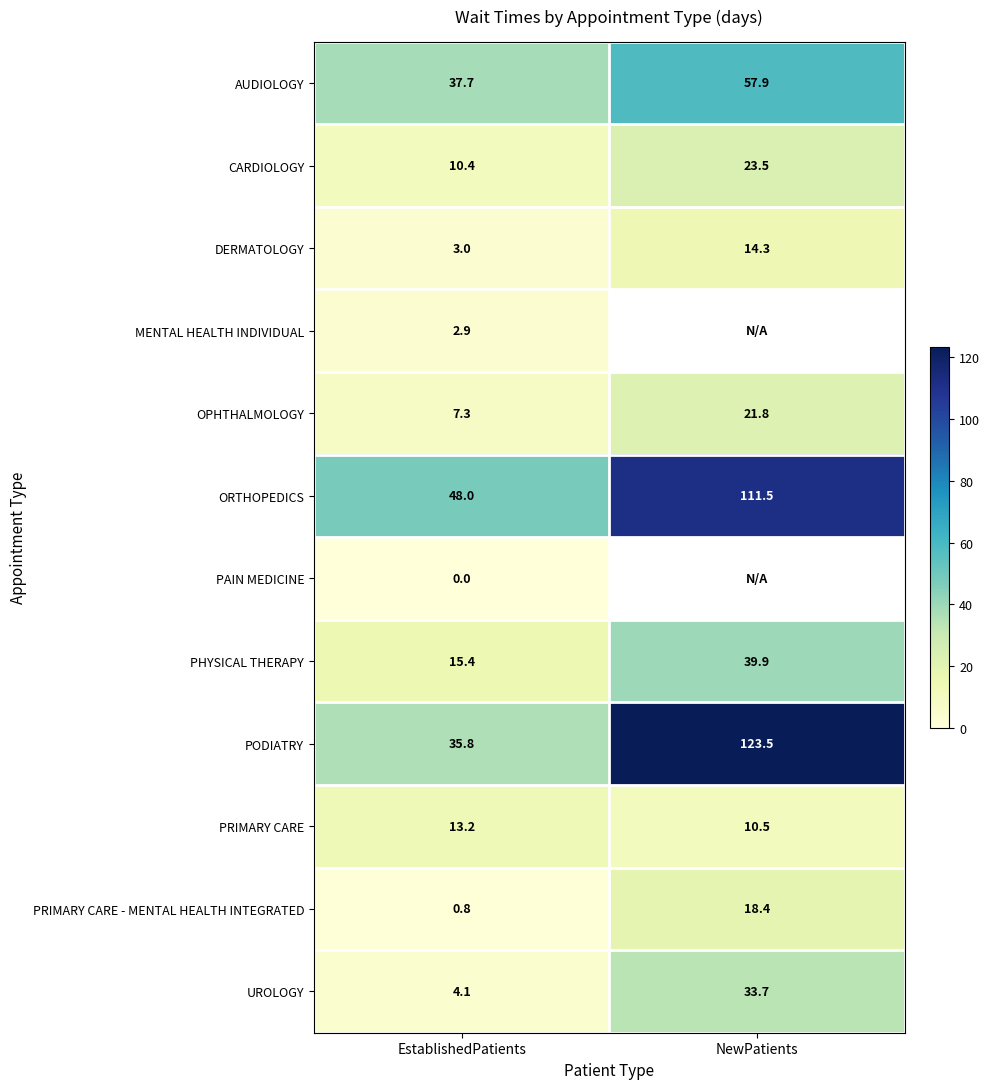

What is the spread (max minus min) of values at EstablishedPatients?

48.0